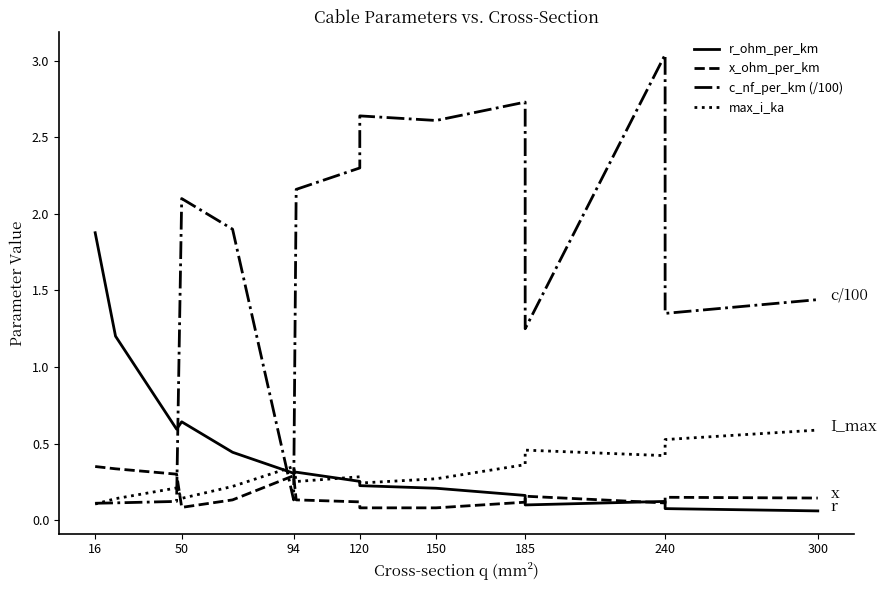

Is the value of max_i_ka at 240 greater than the value of c_nf_per_km (/100) at 50?

No